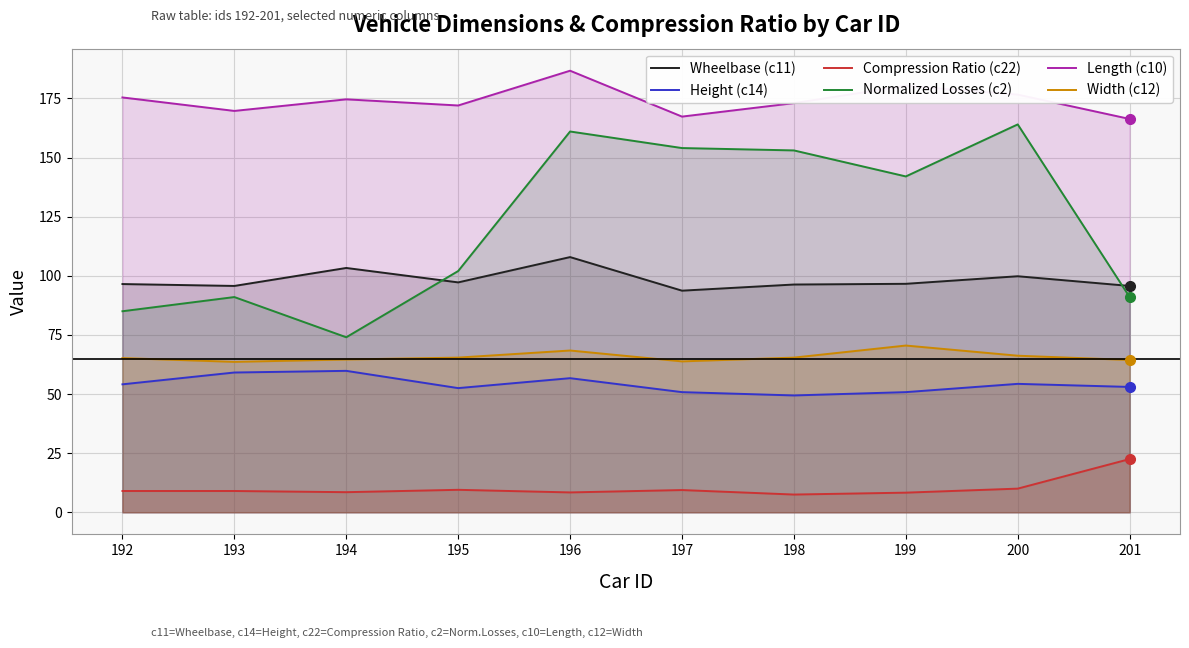

What is the total value across all series at 200?

570.9